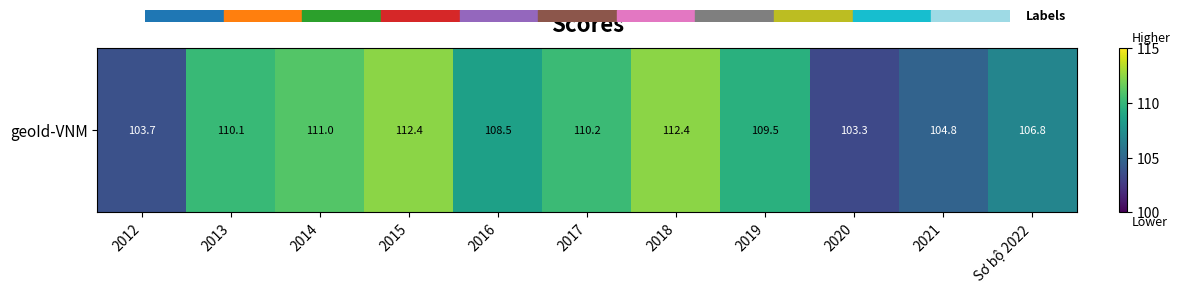

What is the difference between the values at 2018 and 2012?

8.7